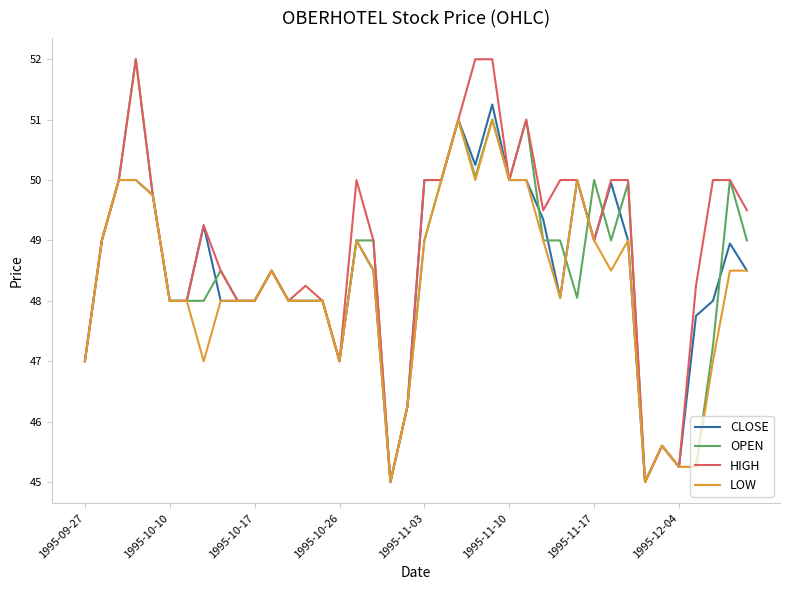

What is the greatest value displayed?

52.0